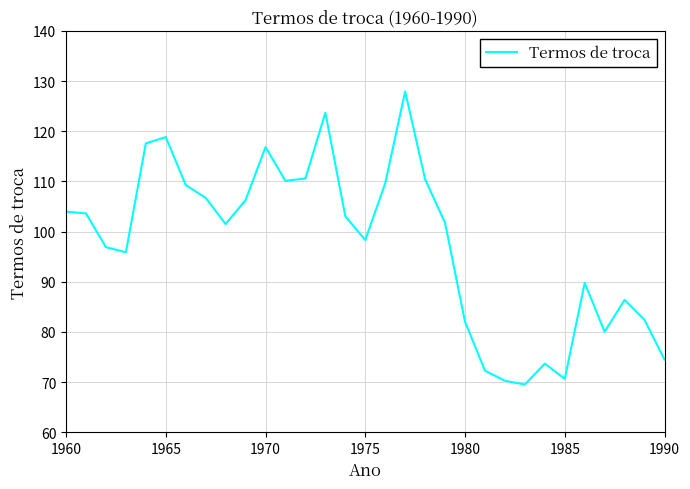

What is the greatest value displayed?

127.9